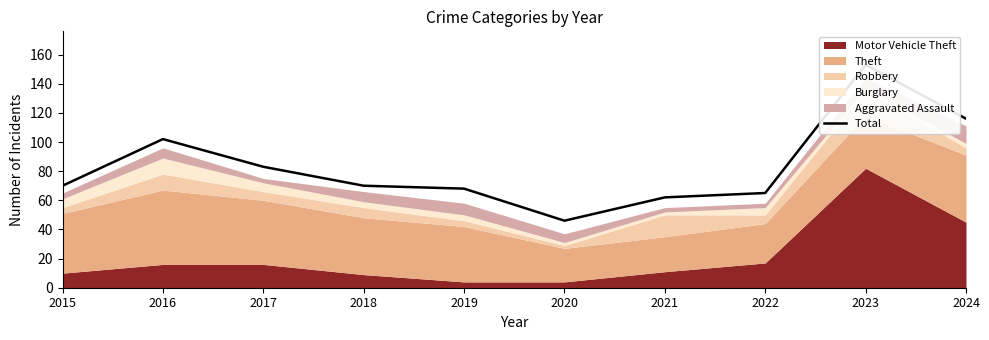

The value at 2023 is 153. True or false?

True